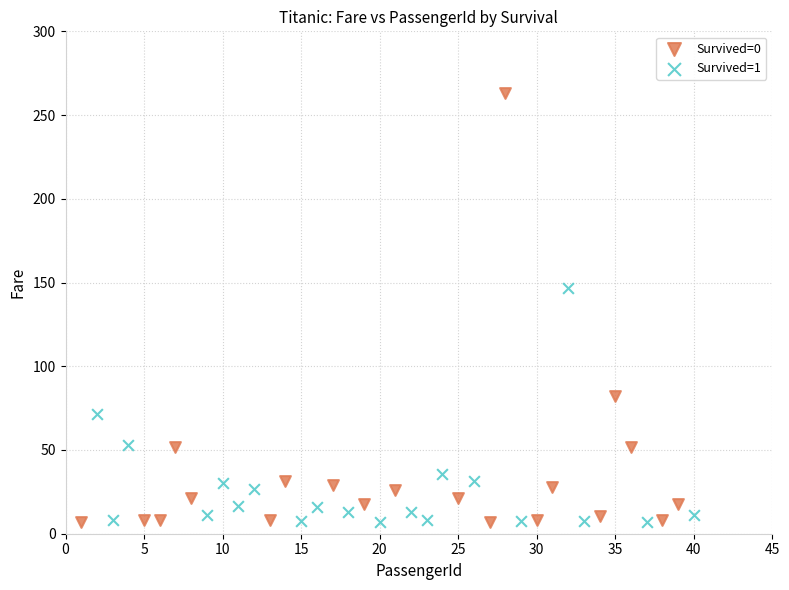

Which series has the widest spread of Y values?

Survived=0